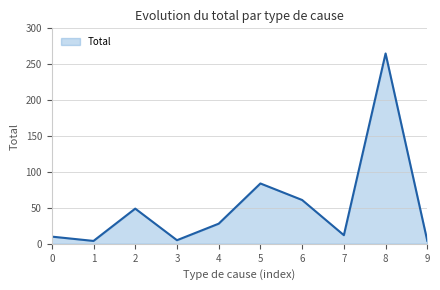

How many lines are shown in the chart?

1